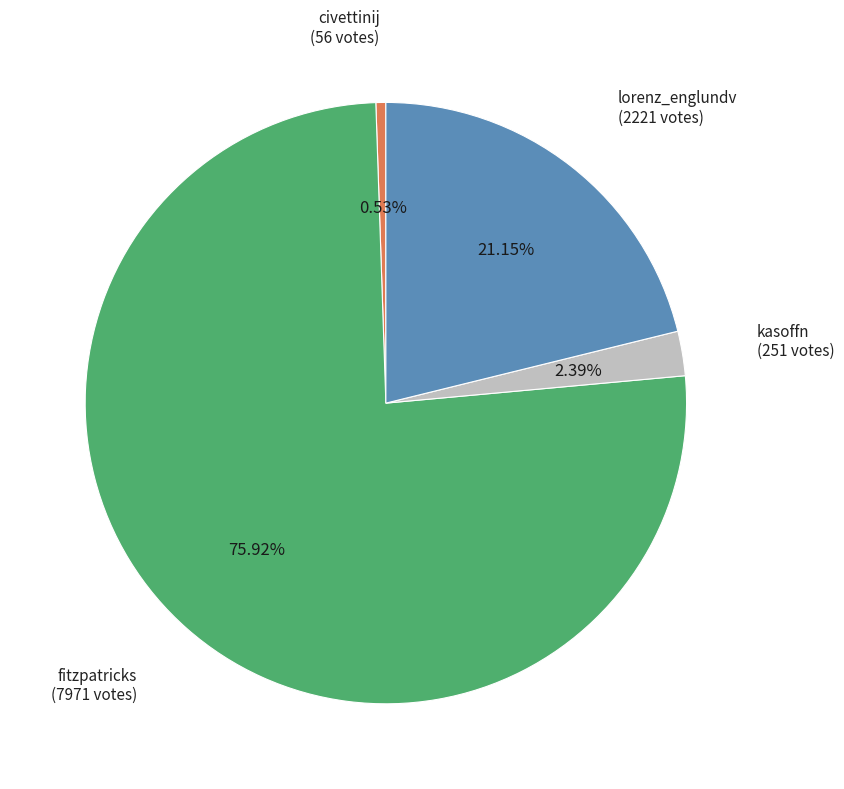

Is there a majority slice in this chart?

Yes